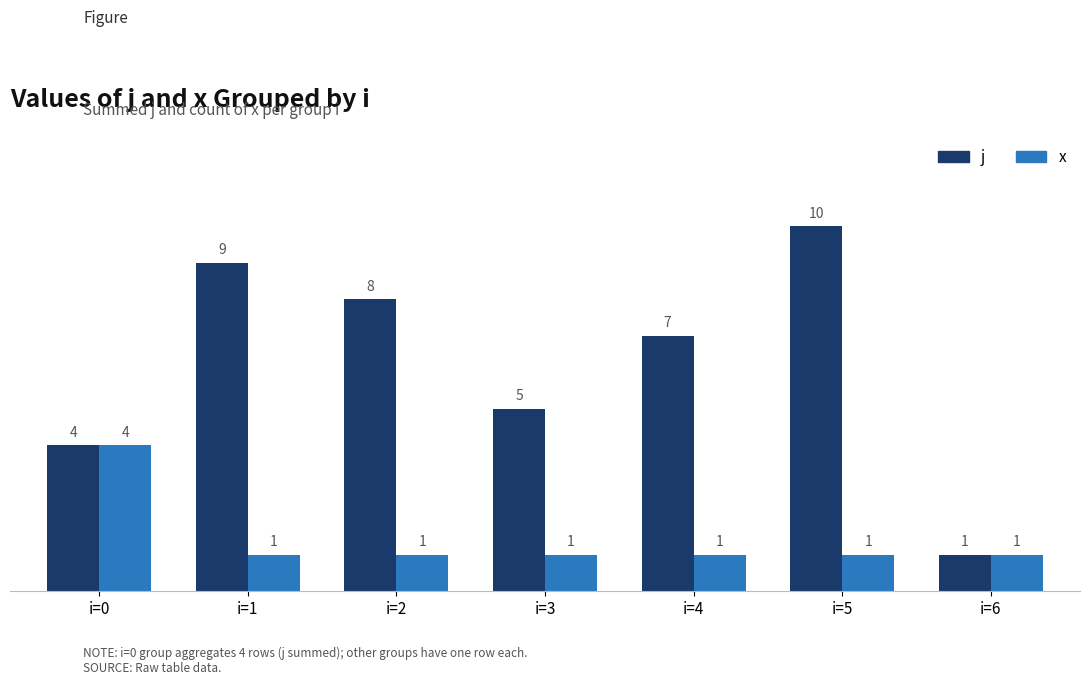

What is the value of the j bar at the 4th from the left?

5